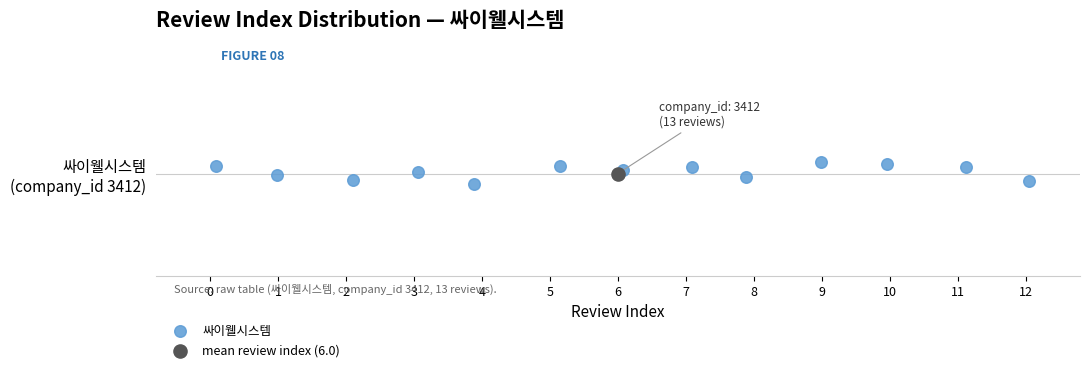

What are all the series names shown in the legend?

싸이웰시스템, mean review index (6.0)